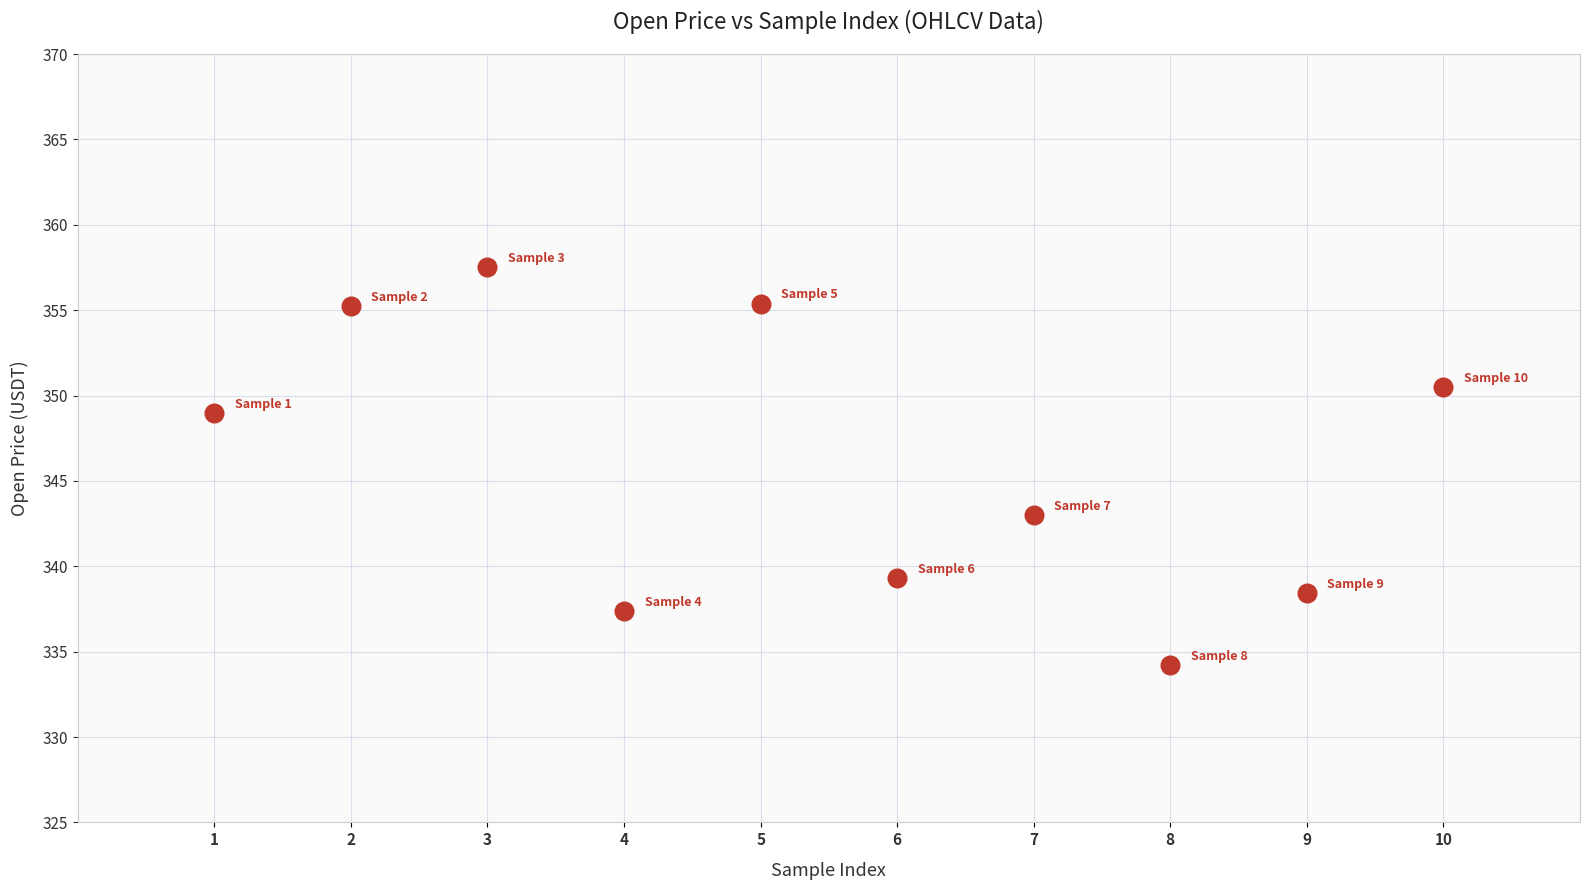

What is the range of X values (max minus min)?

9.0